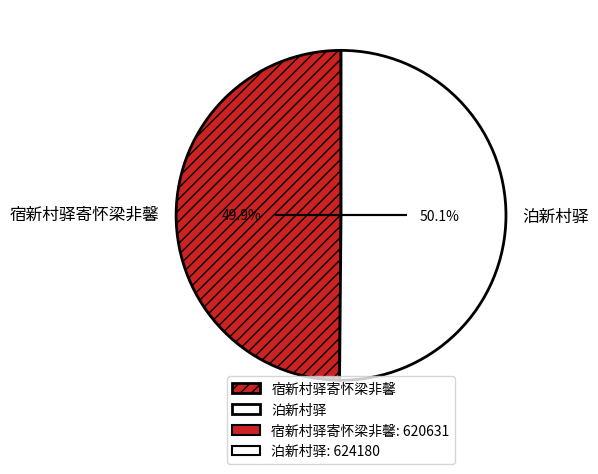

Approximately how many times larger is the value at 宿新村驿寄怀梁非馨 compared to 泊新村驿?

1.0